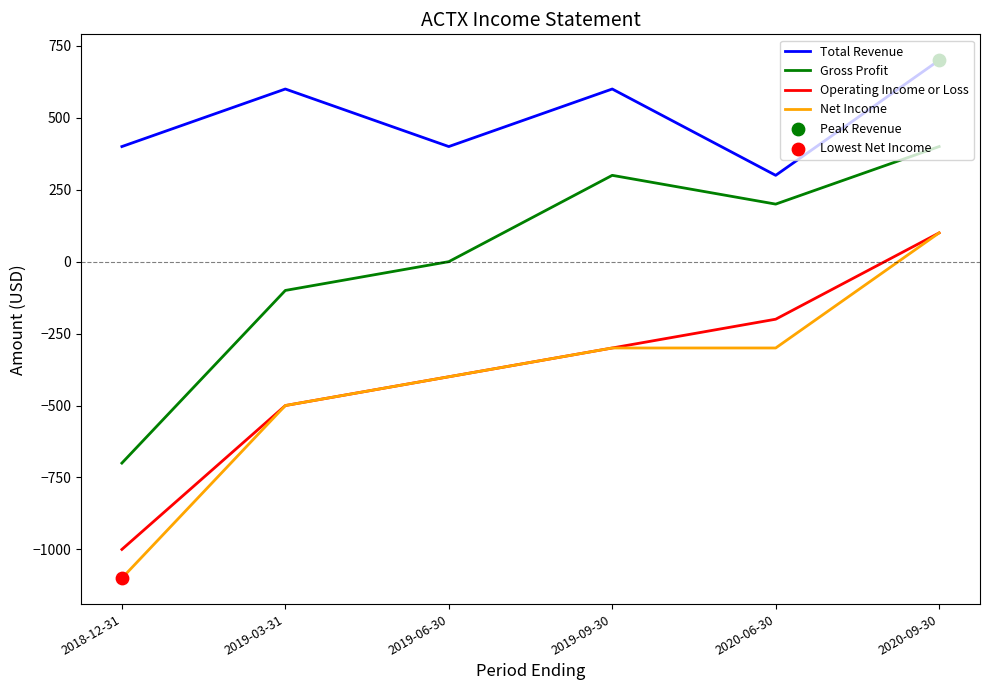

Which category has the lowest value in the Operating Income or Loss series?

2018-12-31